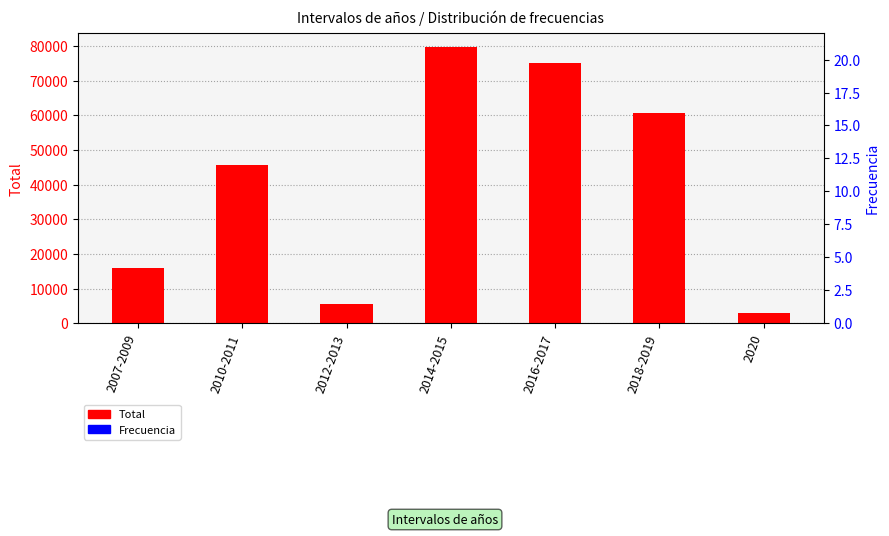

What is the difference between the maximum and minimum values in the Total series?

76617